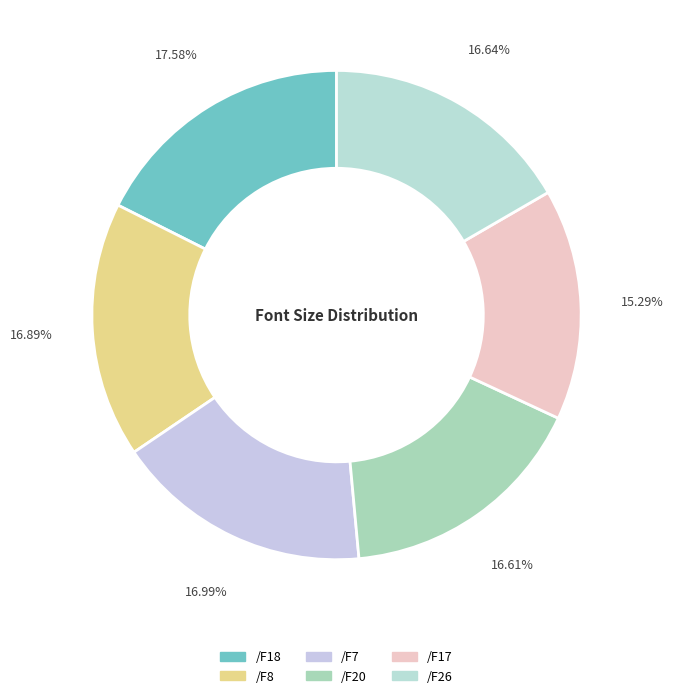

Does /F17 represent more than half of the total?

No